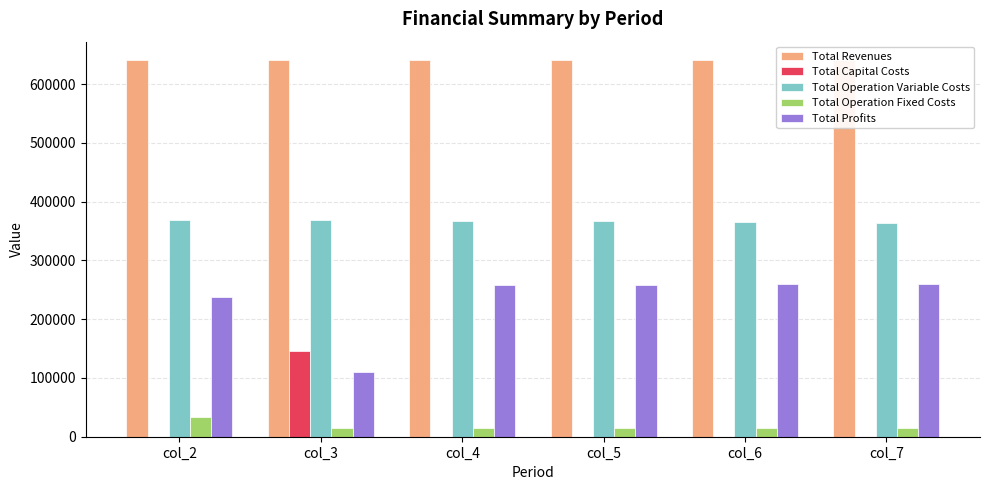

Is the value of Total Profits at col_3 greater than the value of Total Capital Costs at col_6?

Yes